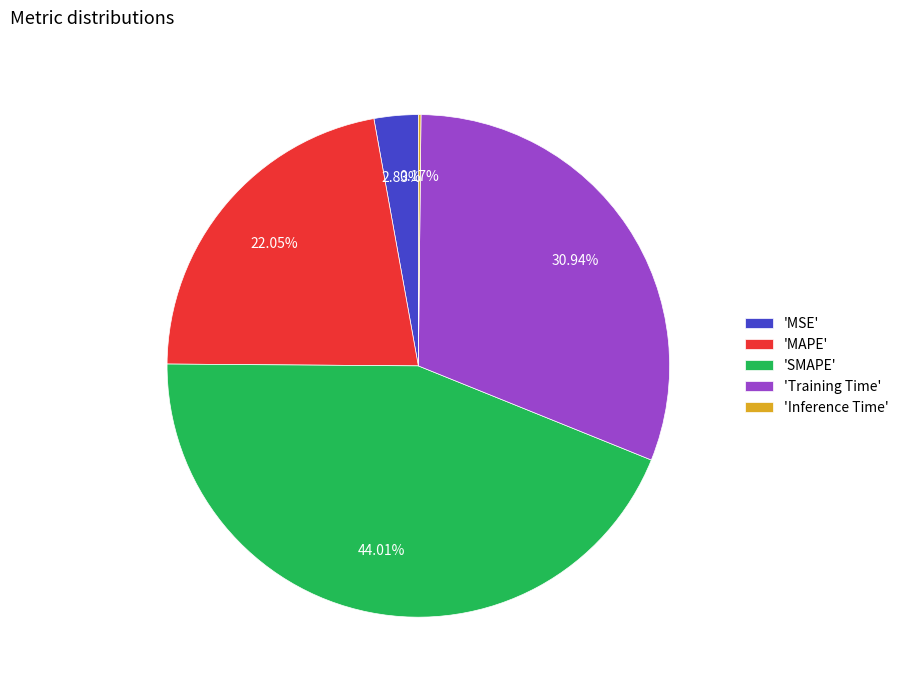

What is the largest slice in the pie chart?

'SMAPE'